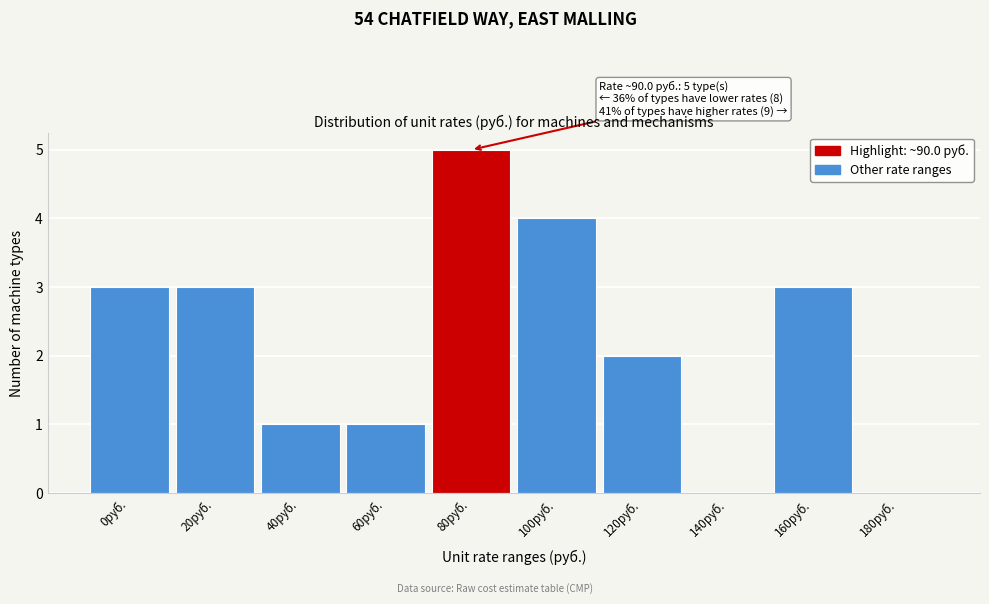

Reading right to left, what are all the values shown in this chart?

180руб.=0	160руб.=3	140руб.=0	120руб.=2	100руб.=4	80руб.=5	60руб.=1	40руб.=1	20руб.=3	0руб.=3